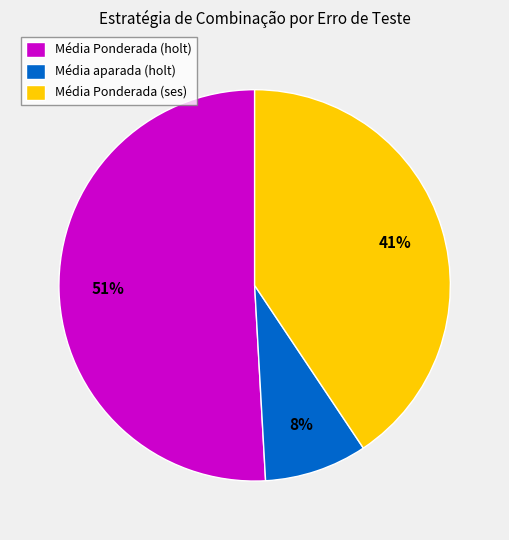

True or false: Média aparada (holt) accounts for 22% of the total.

False